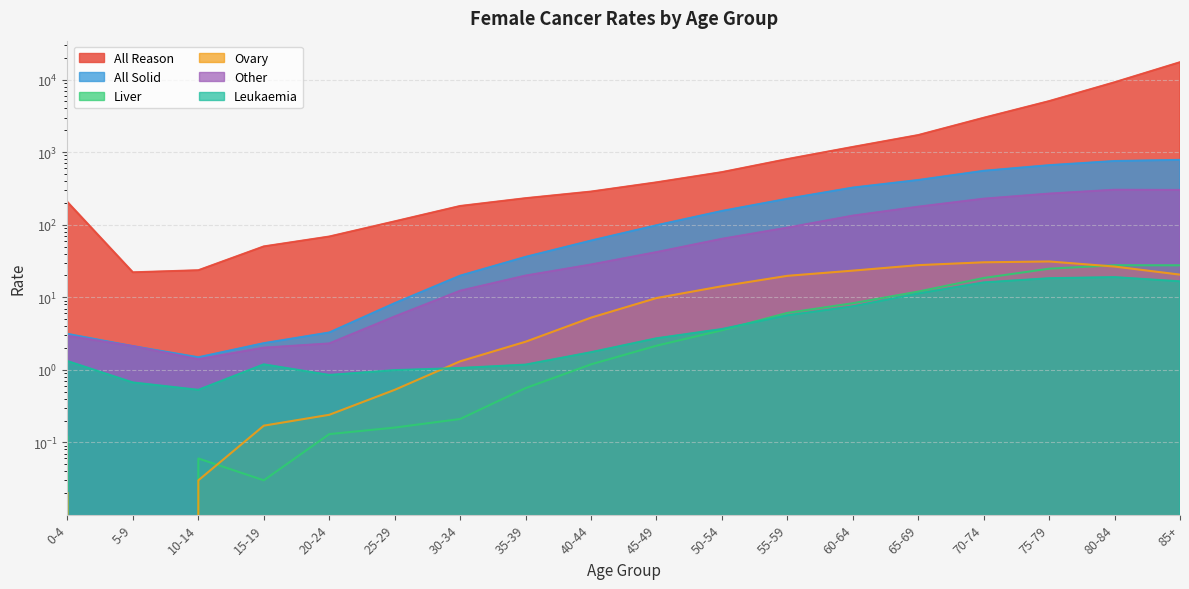

Does the chart display data point markers on the line(s)?

No